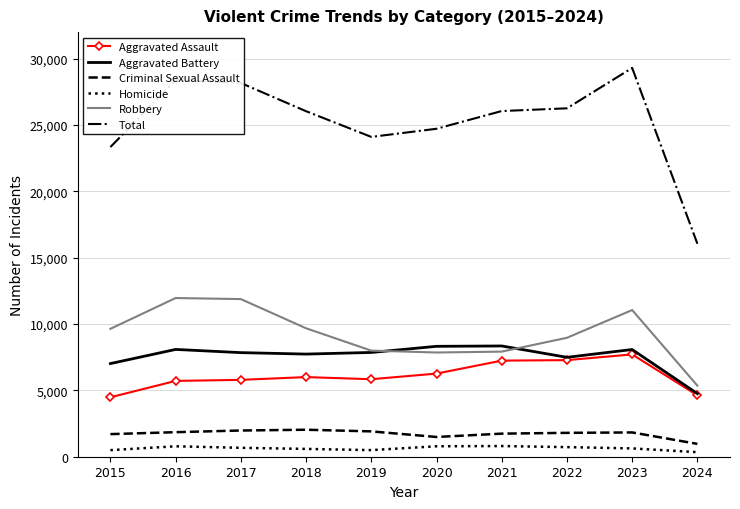

Which series has the largest range (max minus min)?

Total